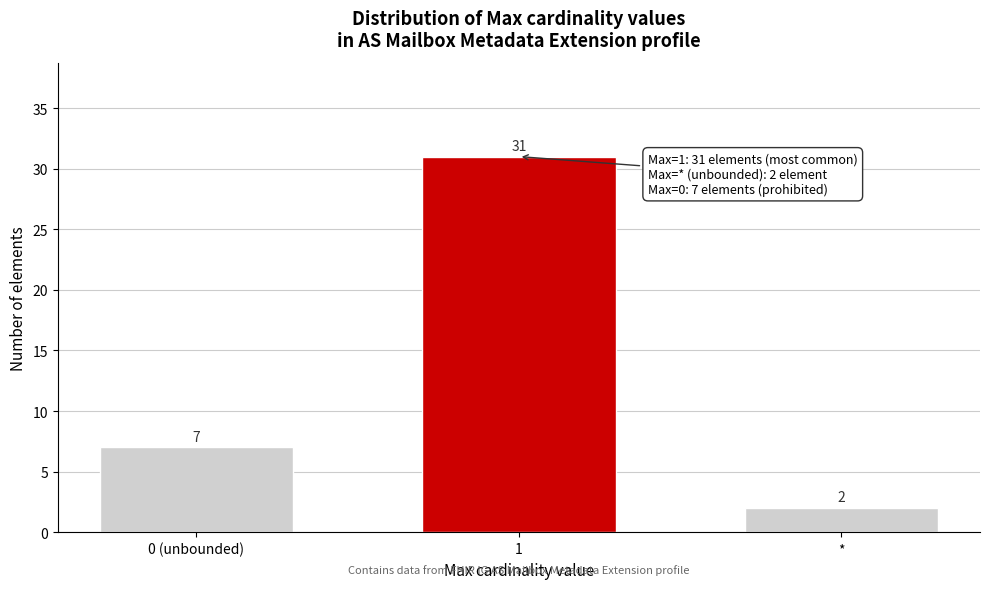

Reading right to left, list all the values displayed in this chart.

*=2	1=31	0 (unbounded)=7